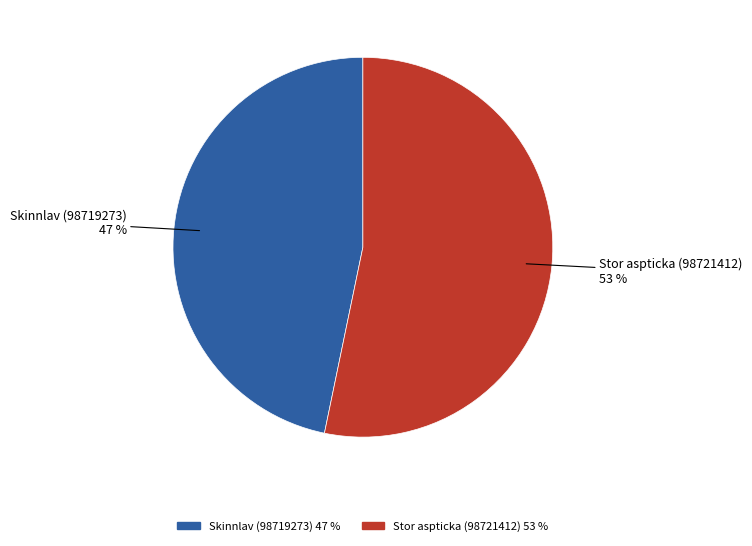

To the nearest percent, what percentage of the pie is Stor aspticka (98721412)?

53%